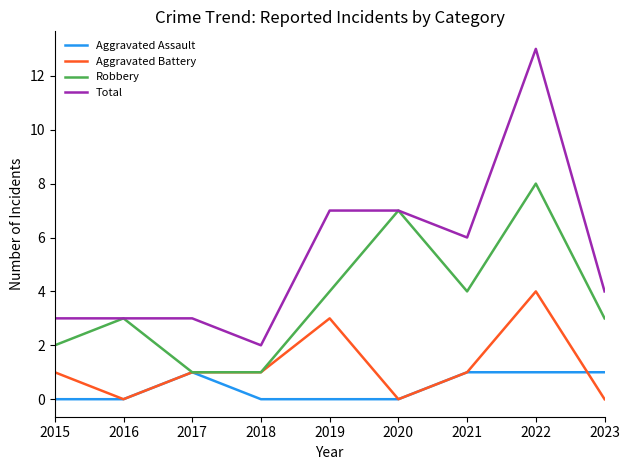

What is the spread (max minus min) of values at 2015?

3